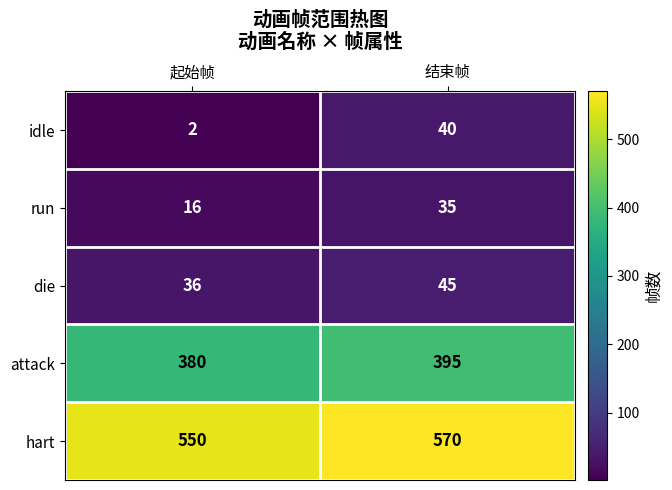

Which series has the largest total across all categories?

hart